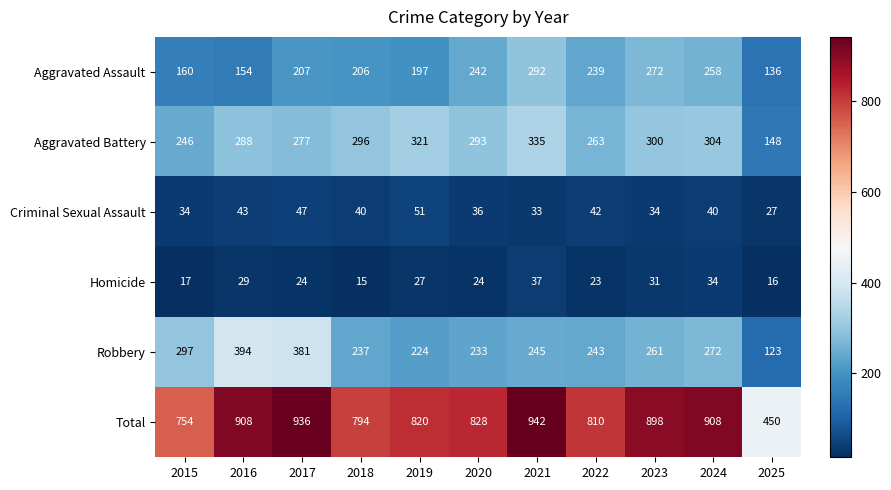

True or false: Homicide has a value of 24 at 2020.

True